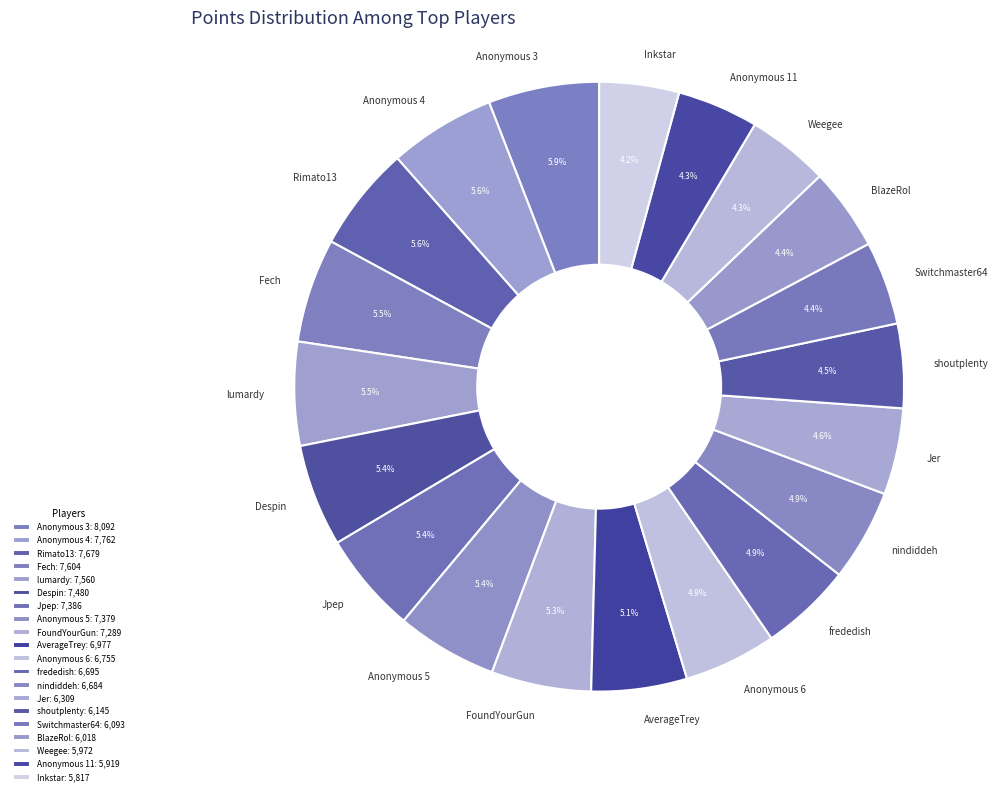

Is it true that Switchmaster64 is 4% of the pie?

True